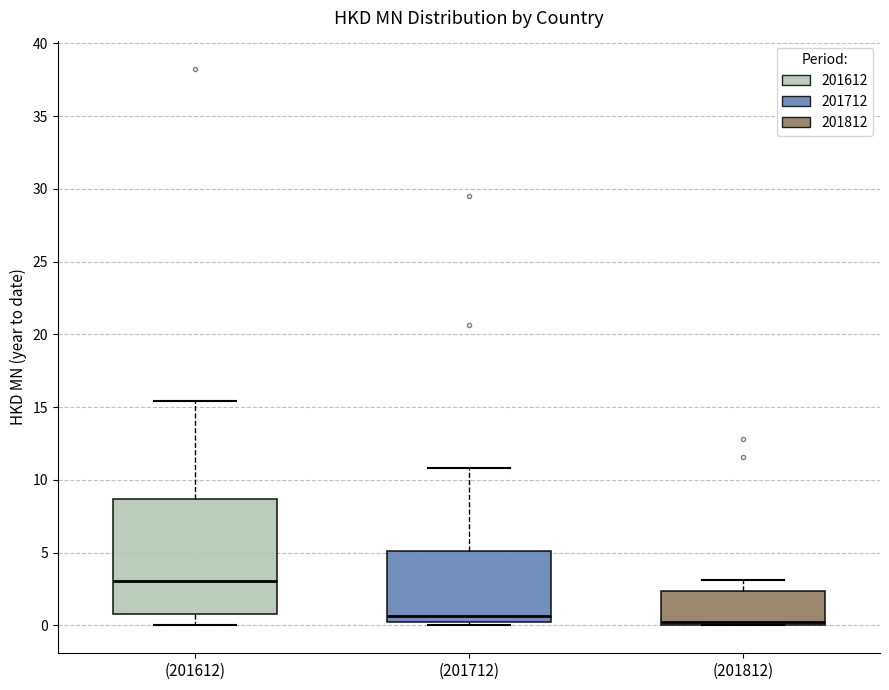

Reading left to right, transcribe this box plot: for each box, give where its median line is, the range the box spans, and where its two whiskers end, as read against the y-axis. The values are not printed on the chart, so give them approximately, as read against the axis.

(201612): median 3.0, box 1.0 to 8.5, whiskers 0.0 to 15.5
(201712): median 0.5, box 0.0 to 5.0, whiskers 0.0 (just below the box's lower edge) to 11.0
(201812): median 0.5, box 0.0 to 2.5, whiskers 0.0 to 3.0